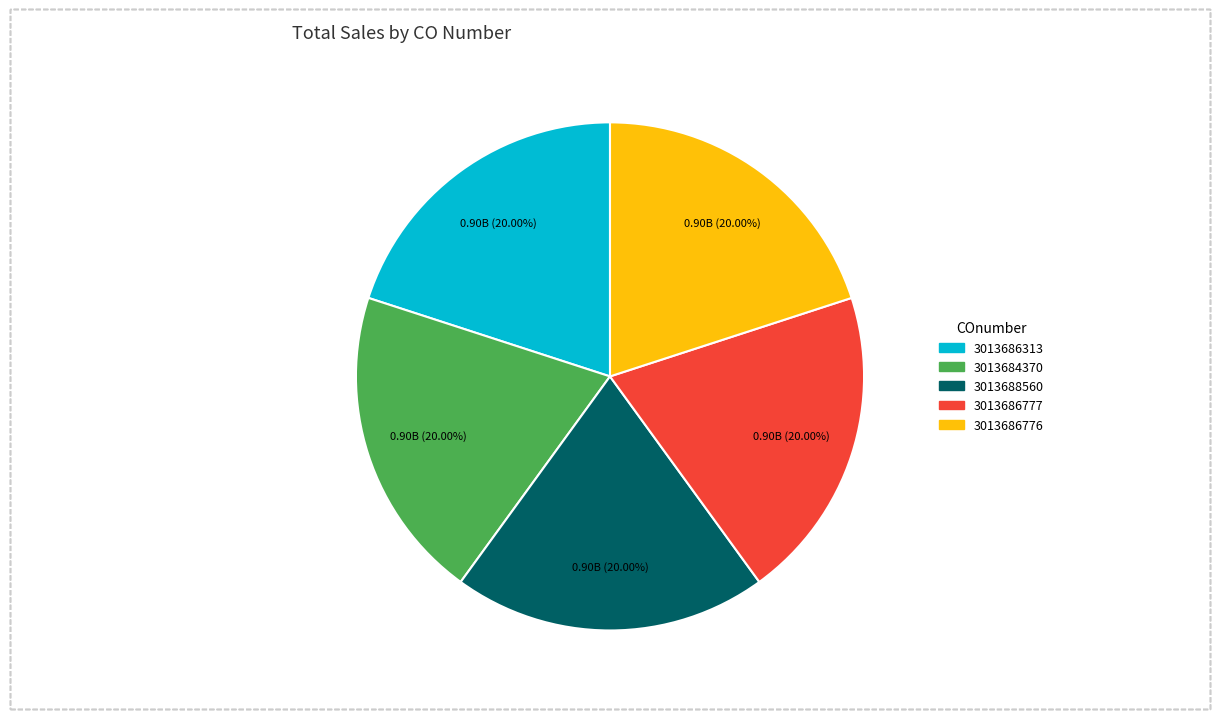

Is it true that 3013686776 is 6% of the pie?

False